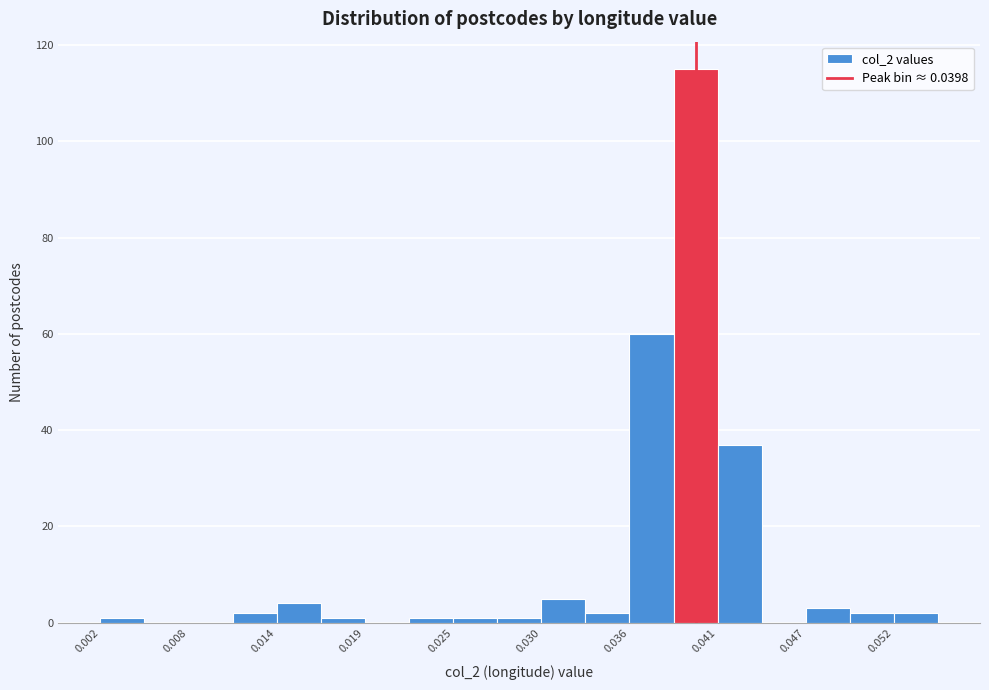

Read against the x-axis, roughly where is the centre of the tallest bar?

0.040